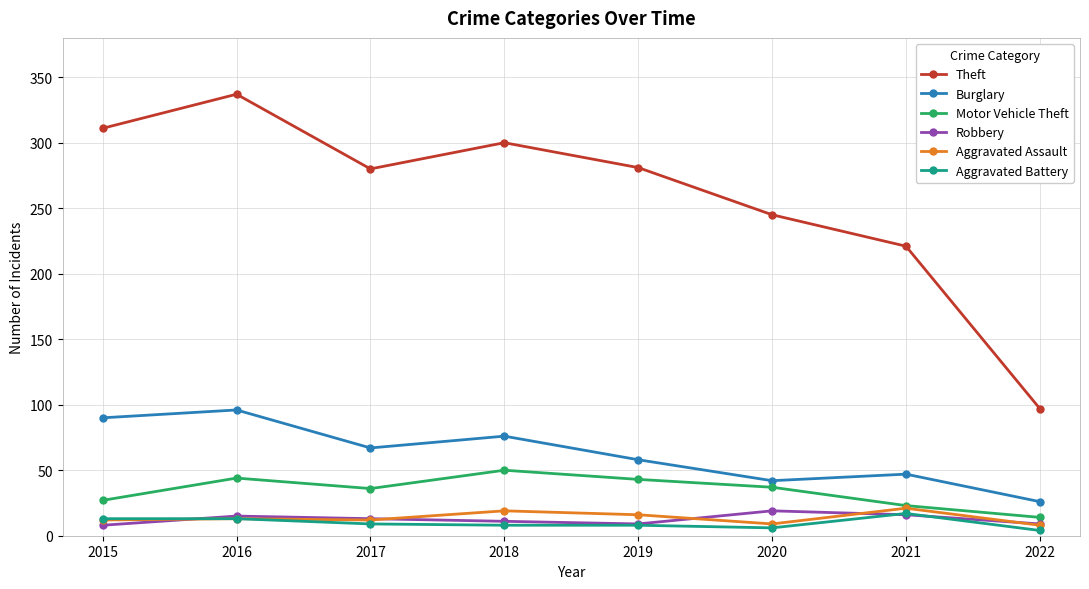

Does the chart display data point markers on the line(s)?

Yes